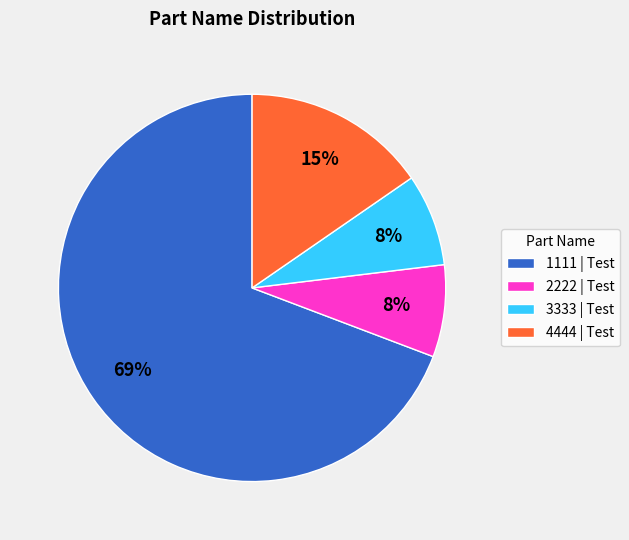

What percentage is the 1111 | Test slice, to the nearest percent?

69%